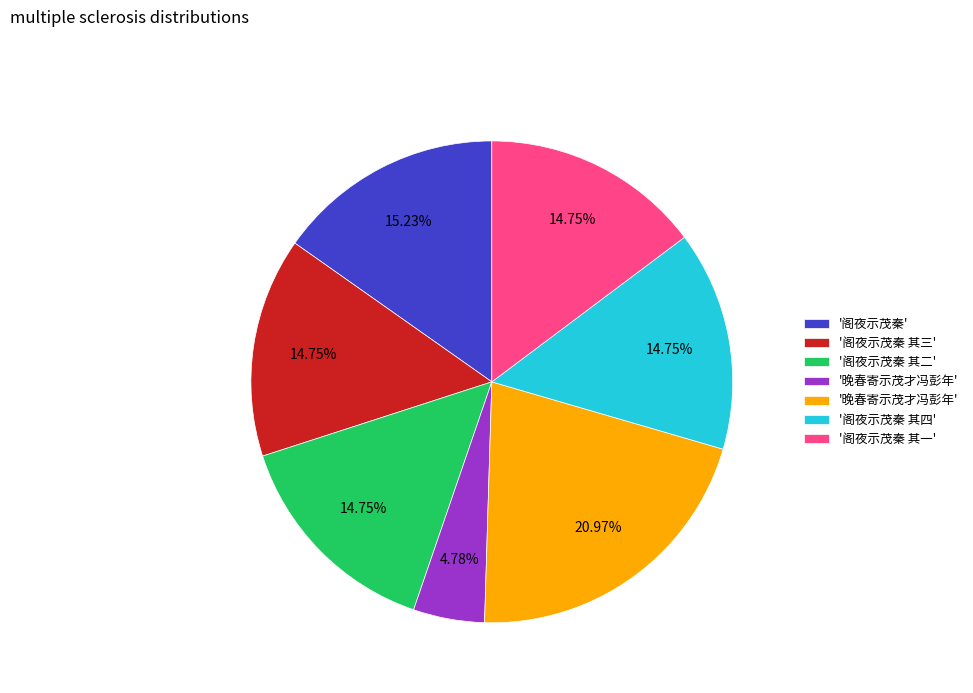

Is there a majority slice in this chart?

No